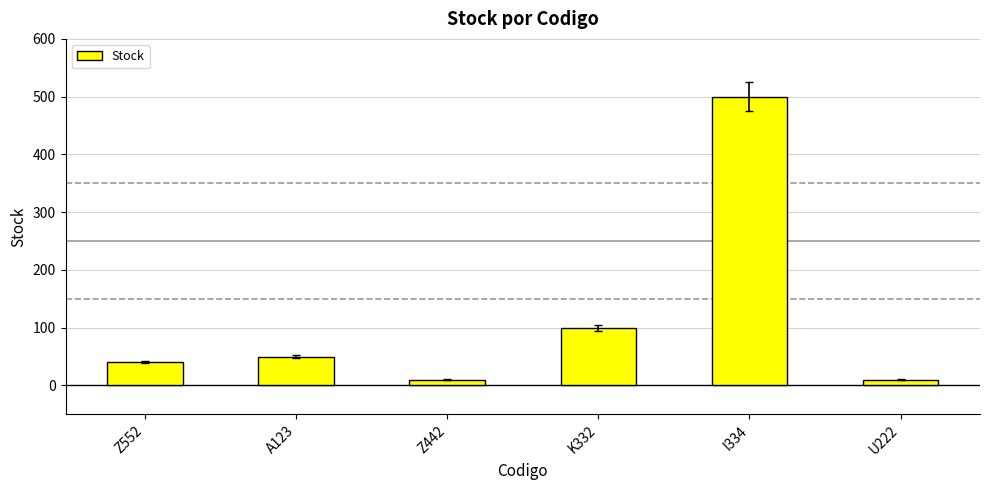

What is the label of the 6th bar from the left?

U222